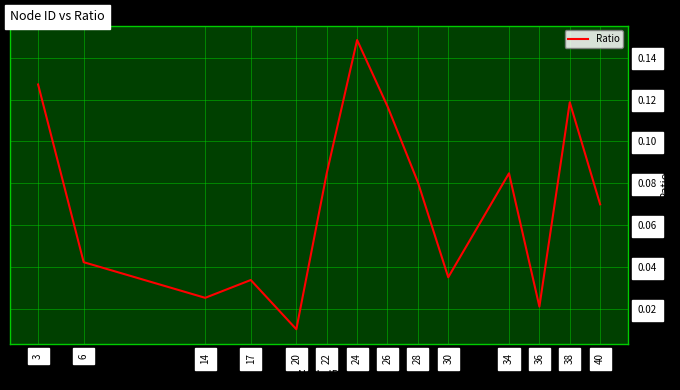

Where is the data nearest to the value 0?

20